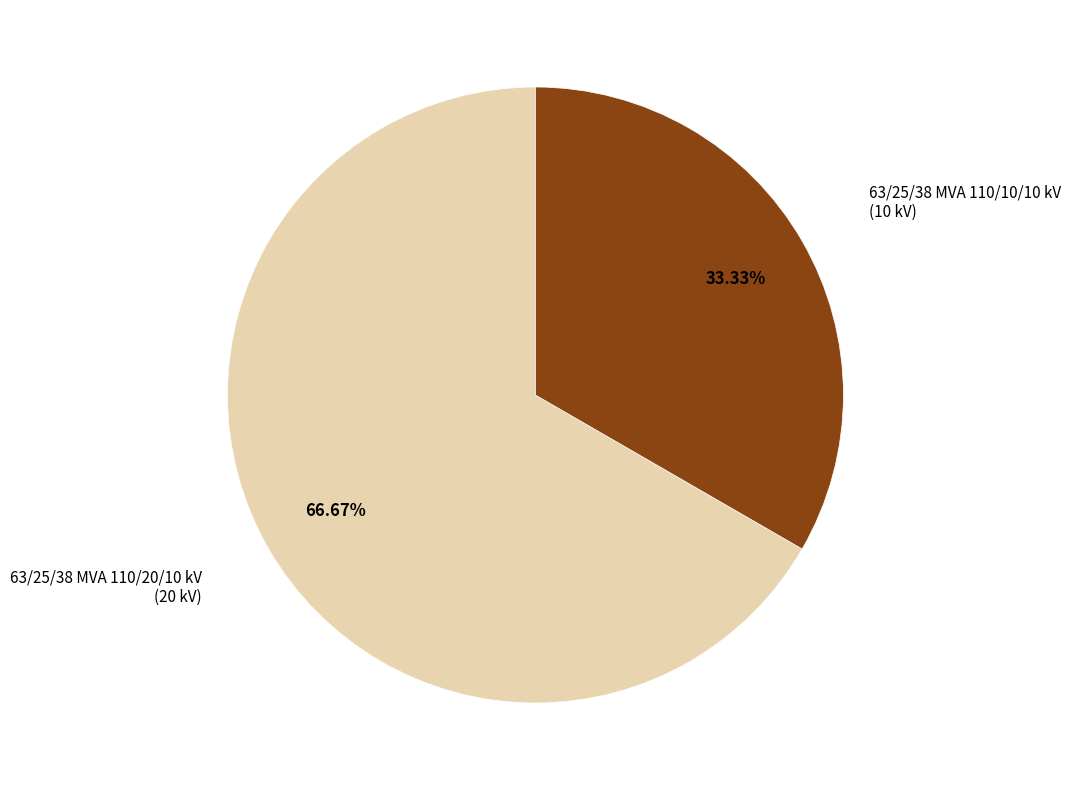

Is there any slice that represents more than half of the pie?

Yes